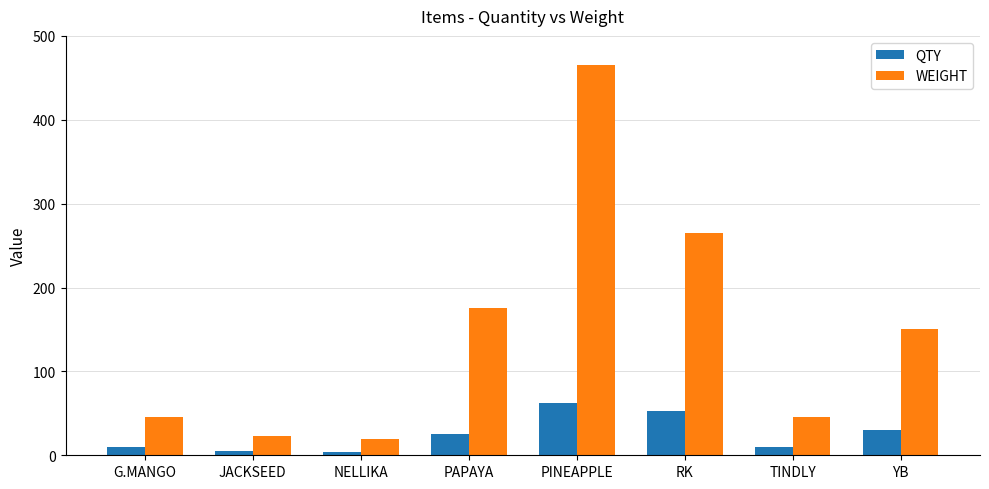

What value does the QTY series have at YB, to the nearest 10?

30